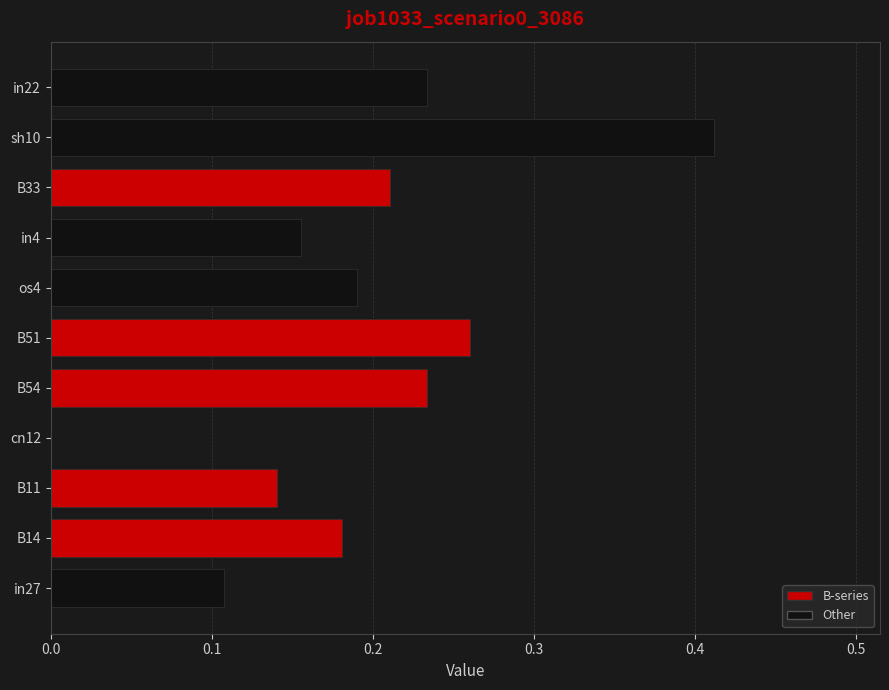

What is the sum of all values?

2.1